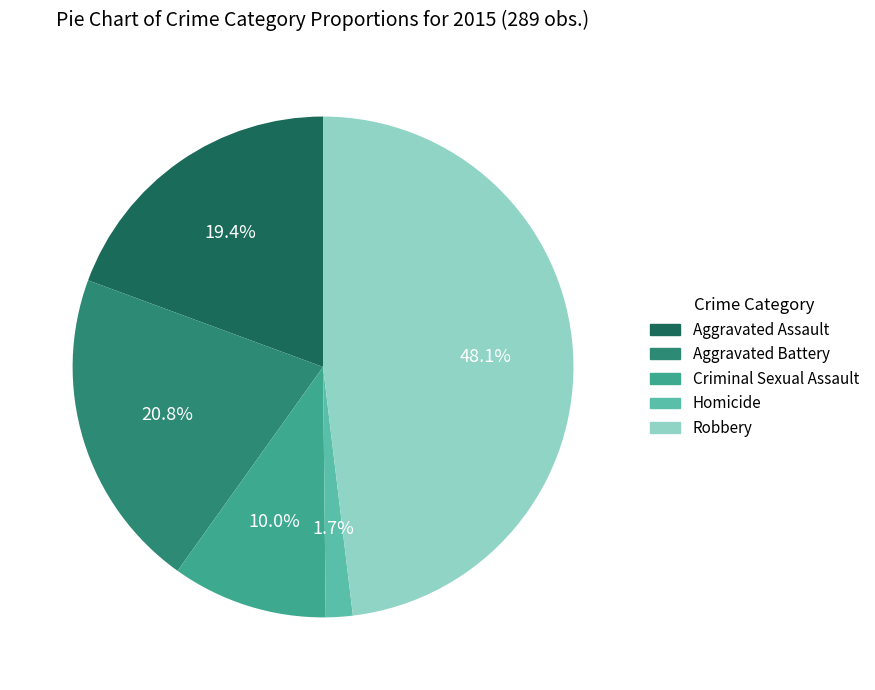

What is the smallest slice in the pie chart?

Homicide